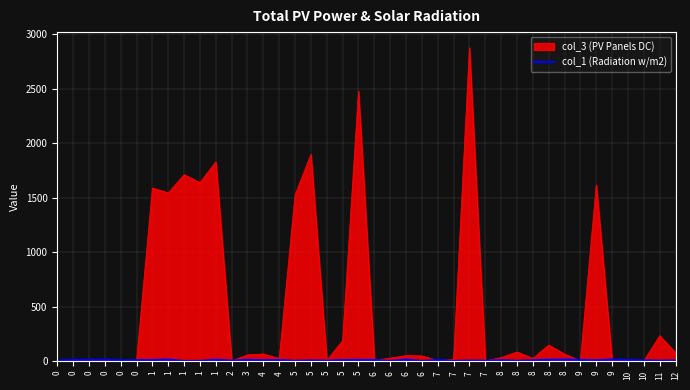

What is the sum of the values at 5 and 2?

8